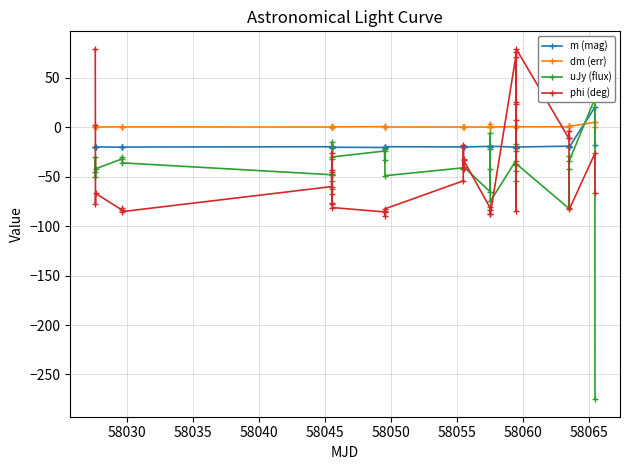

What is the sum of all phi (deg) values?

-1626.8